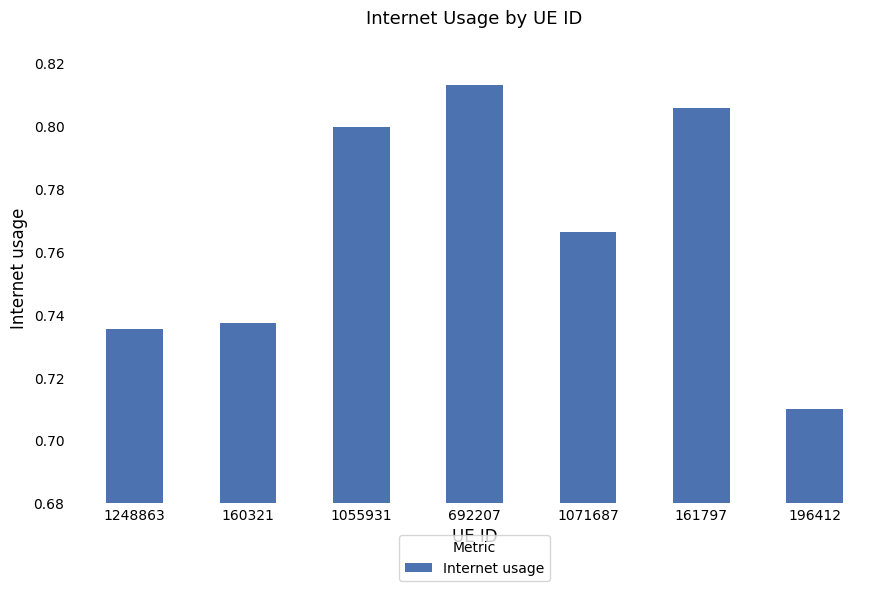

How many series are shown in this chart?

1